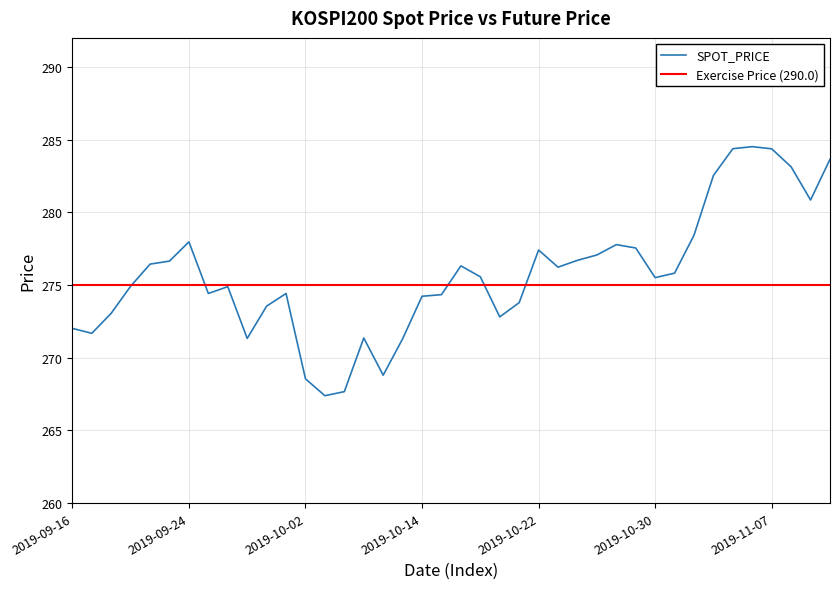

Reading left to right, extract all data points from this chart.

2019-09-16=272.0	2019-09-17=271.7	2019-09-18=273.1	2019-09-19=274.9	2019-09-20=276.4	2019-09-23=276.6	2019-09-24=278.0	2019-09-25=274.4	2019-09-26=274.9	2019-09-27=271.3	2019-09-30=273.6	2019-10-01=274.4	2019-10-02=268.6	2019-10-04=267.4	2019-10-07=267.7	2019-10-08=271.4	2019-10-10=268.8	2019-10-11=271.3	2019-10-14=274.2	2019-10-15=274.3	2019-10-16=276.3	2019-10-17=275.6	2019-10-18=272.8	2019-10-21=273.8	2019-10-22=277.4	2019-10-23=276.2	2019-10-24=276.7	2019-10-25=277.1	2019-10-28=277.8	2019-10-29=277.6	2019-10-30=275.5	2019-10-31=275.8	2019-11-01=278.4	2019-11-04=282.5	2019-11-05=284.4	2019-11-06=284.5	2019-11-07=284.4	2019-11-08=283.1	2019-11-11=280.9	2019-11-12=283.6